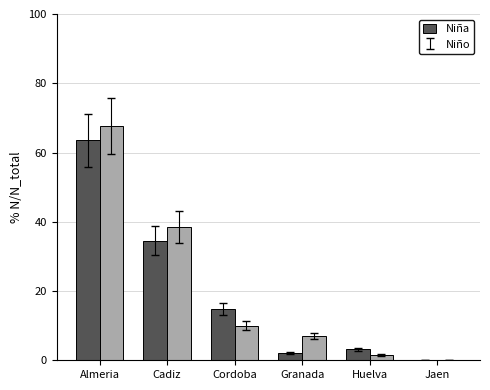

Which series changed the most between Cordoba and Huelva?

Niña